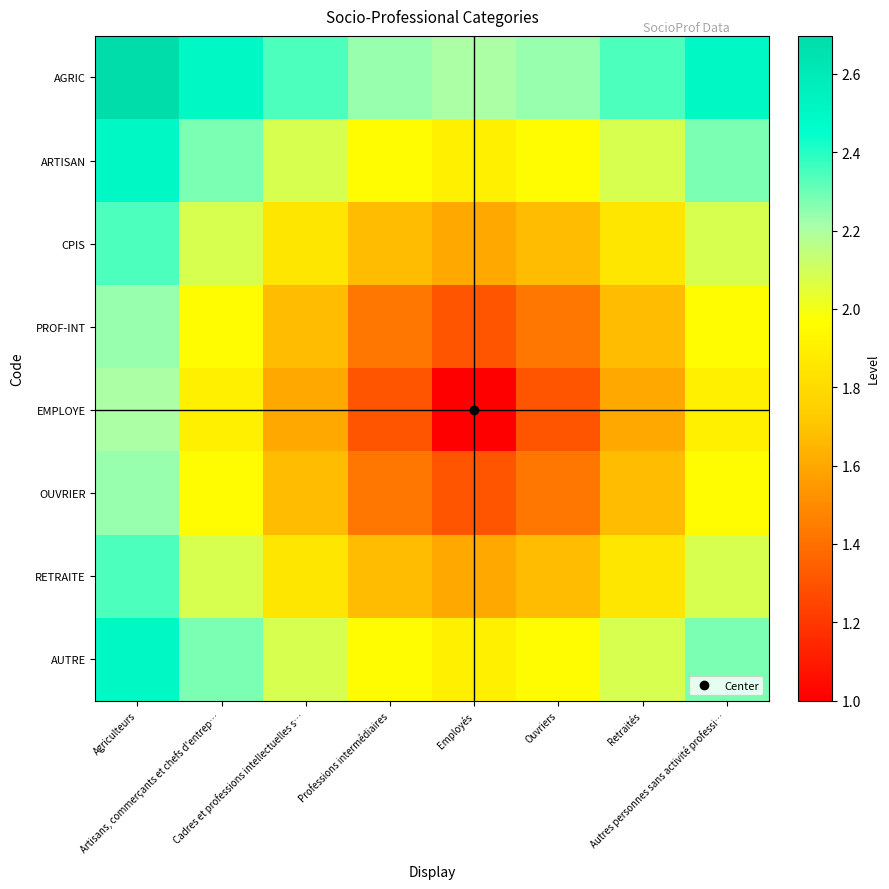

Rank the series by their maximum value, from highest to lowest.

AGRIC, ARTISAN, AUTRE, CPIS, RETRAITE, PROF-INT, OUVRIER, EMPLOYE